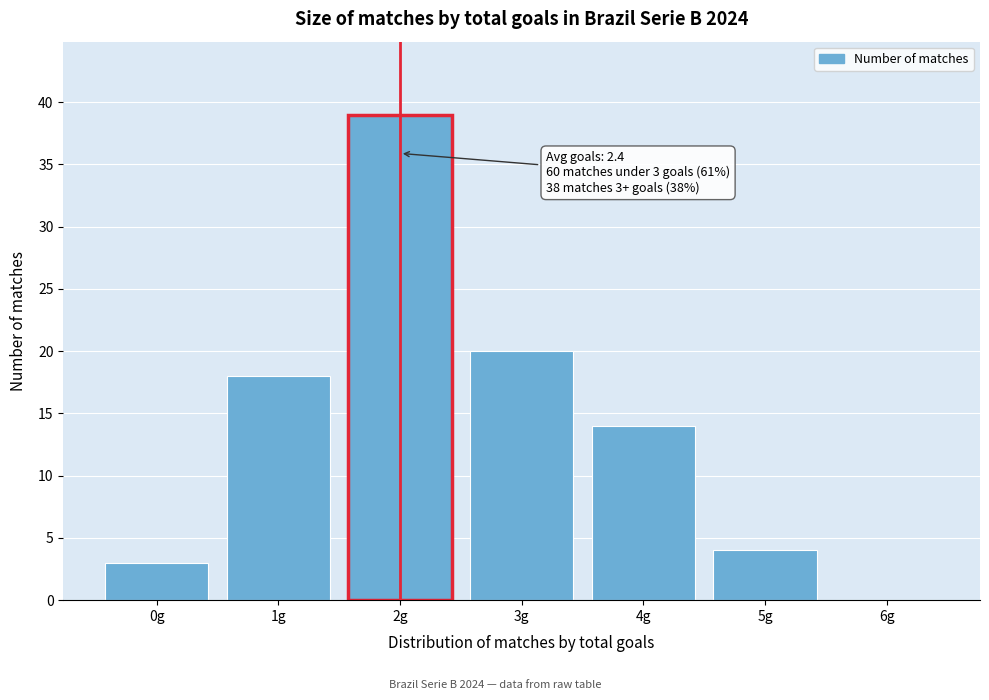

Reading left to right, what are all the values shown in this chart?

0g=3	1g=18	2g=39	3g=20	4g=14	5g=4	6g=0